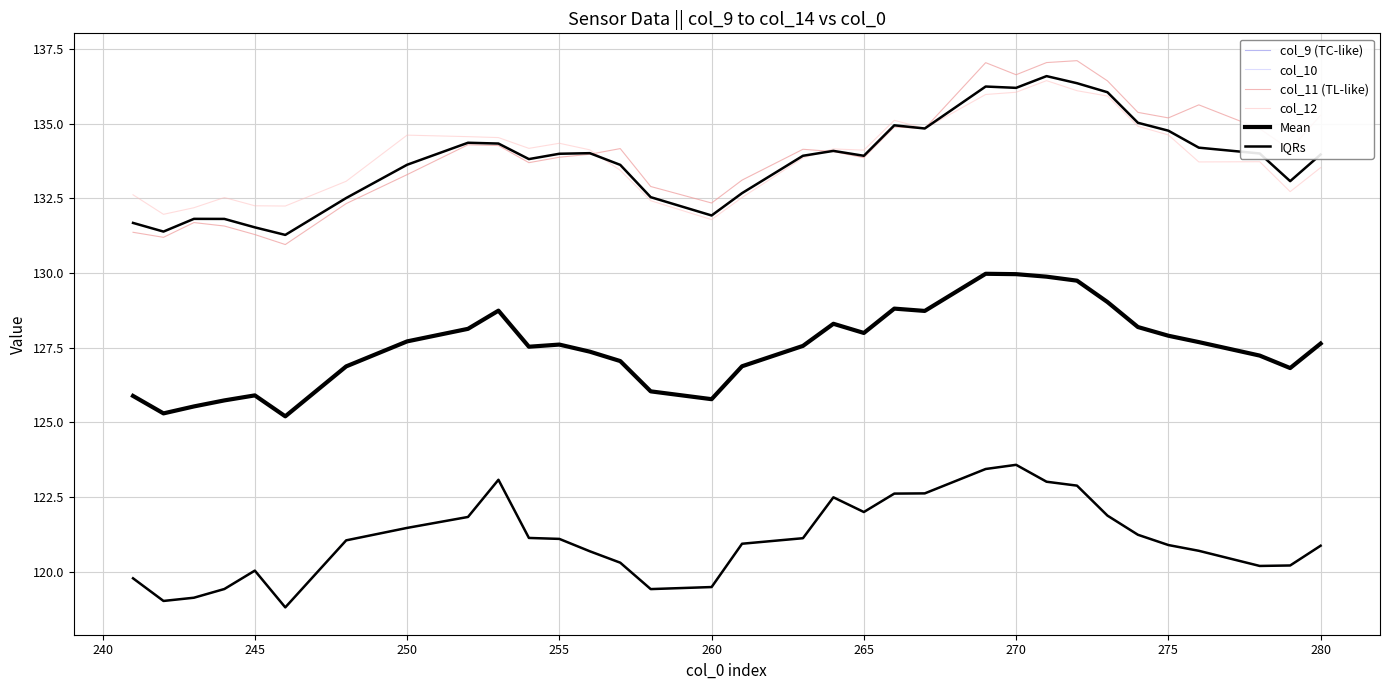

True or false: col_11 (TL-like) and col_10 intersect in this chart.

False